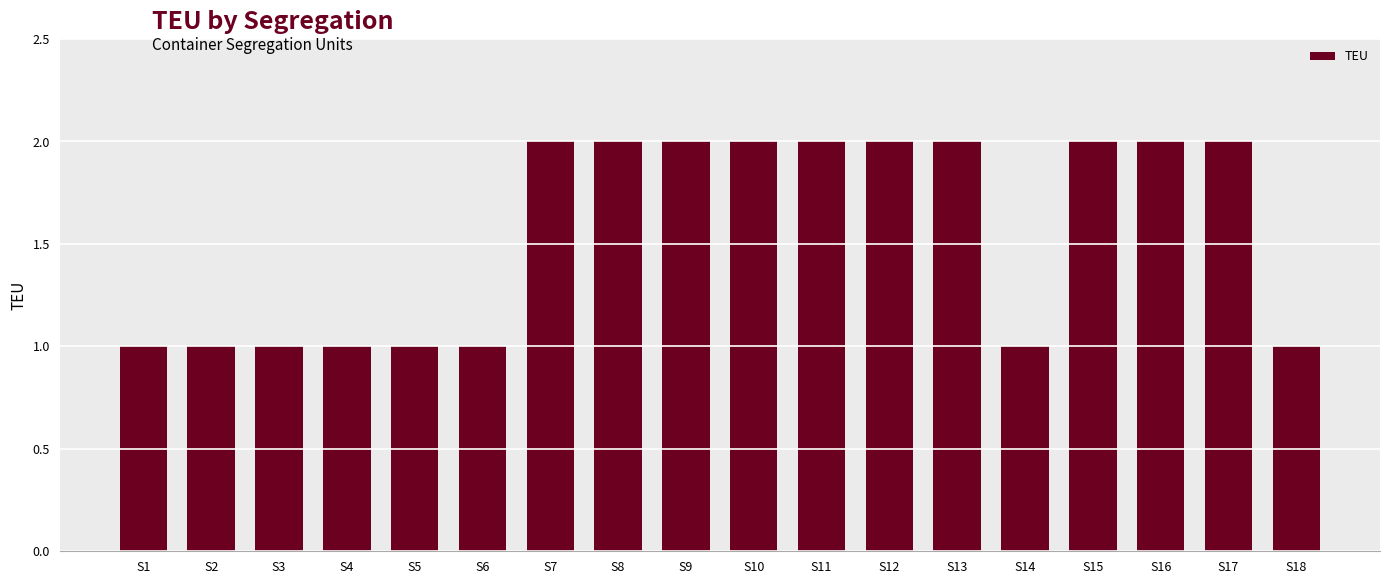

Are the bars grouped side by side (vs. stacked)?

No